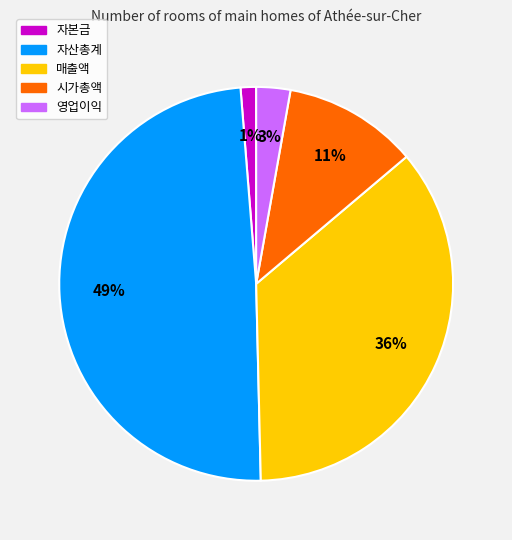

Is 자본금 the majority of the pie?

No